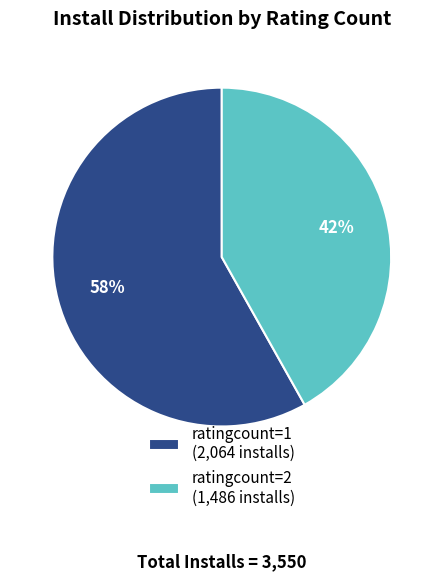

To the nearest percent, what percentage of the pie is ratingcount=1 (2,064 installs)?

58%